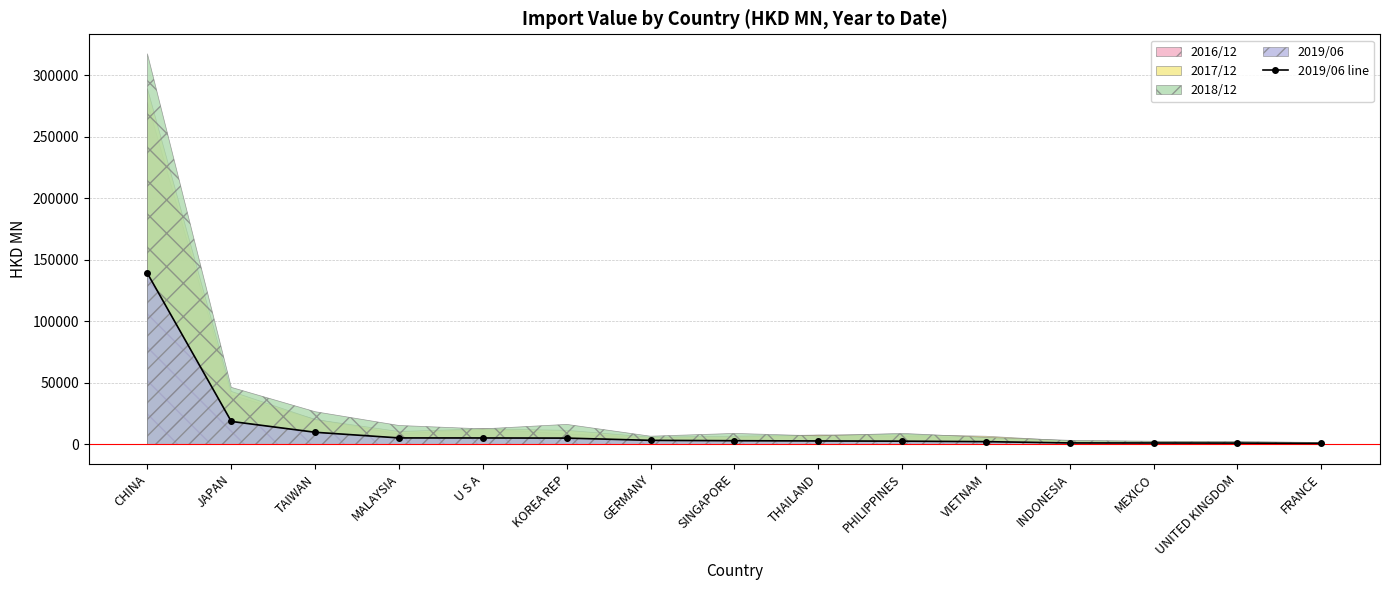

What position from the left is THAILAND?

9